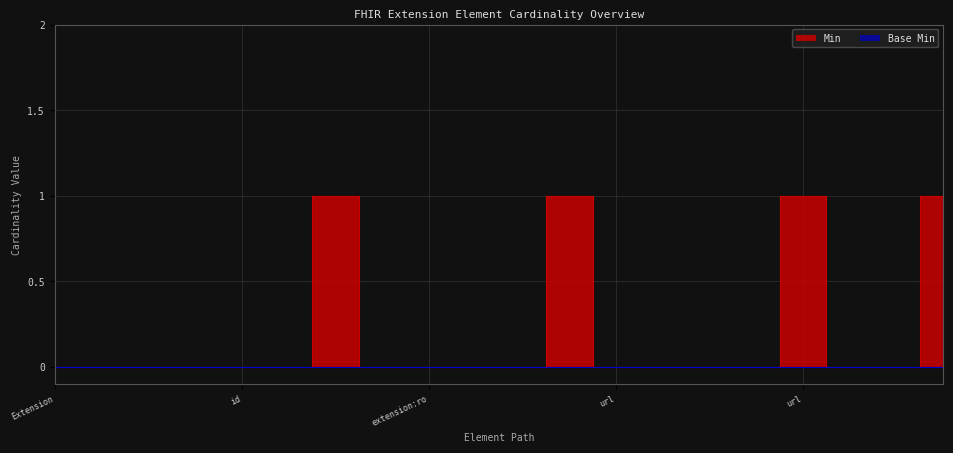

How many points are higher than both their immediate neighbors (excluding endpoints)?

3